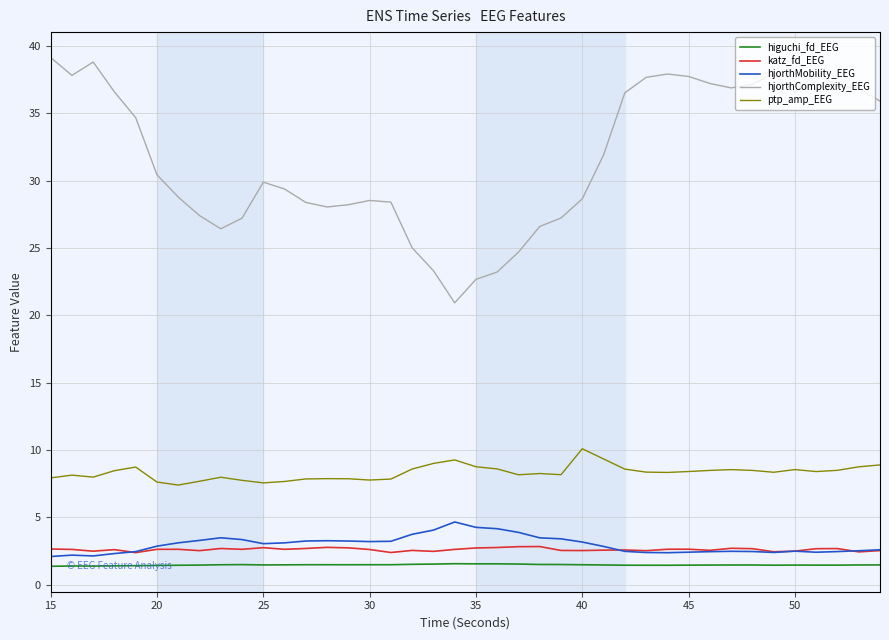

What is the smallest value displayed?

1.4